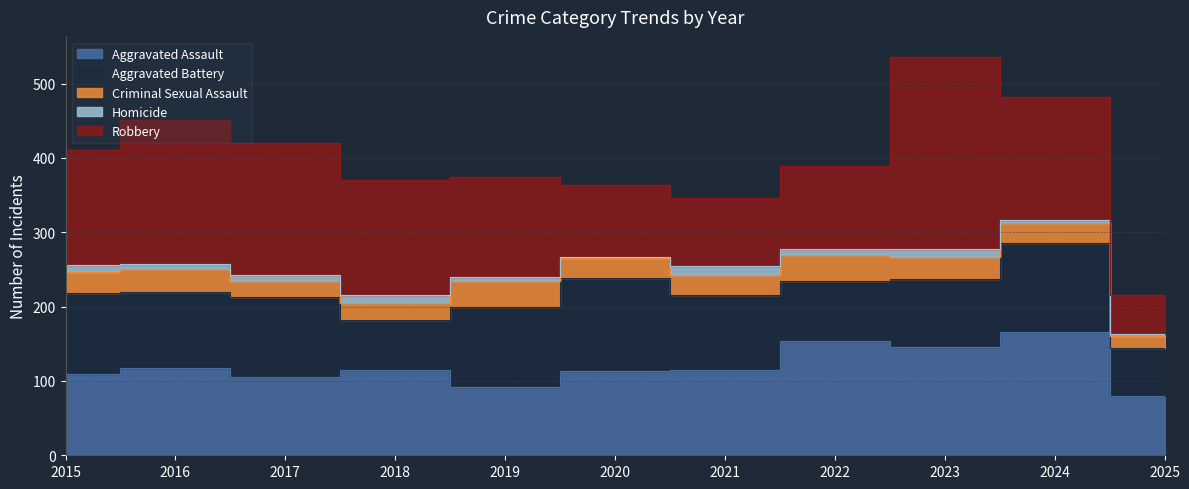

Rank the series by their maximum value, from lowest to highest.

Homicide, Criminal Sexual Assault, Aggravated Battery, Aggravated Assault, Robbery